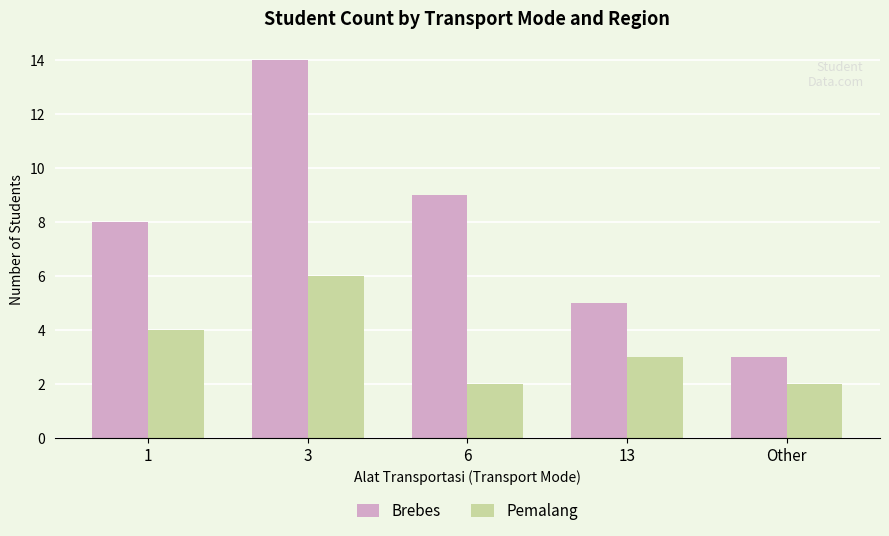

What is the total value across all series at 1?

12